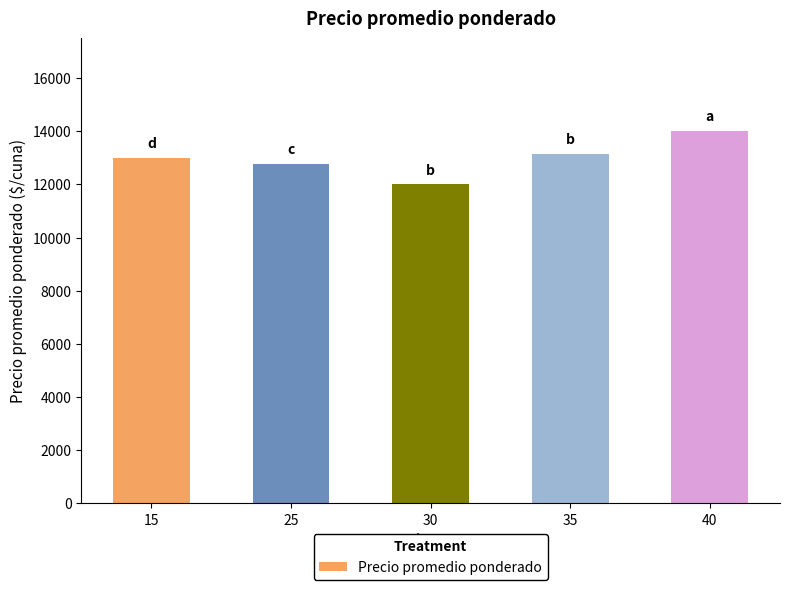

What is the change in value from 25 to 30?

-786